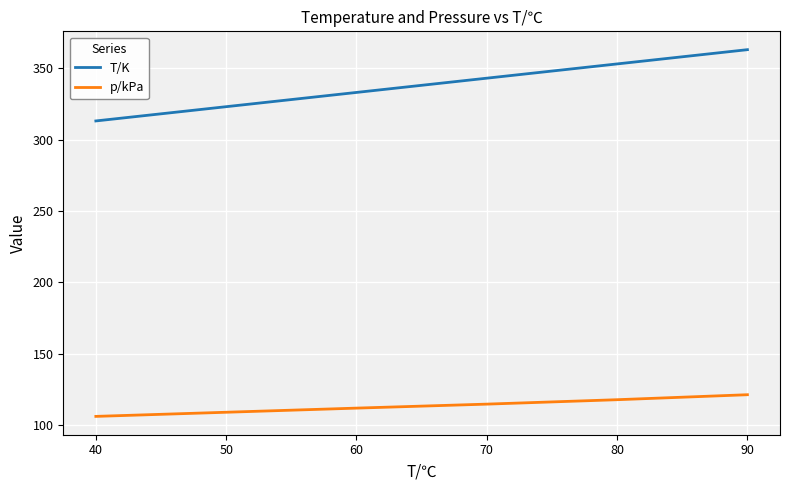

Which series has the largest total across all categories?

T/K